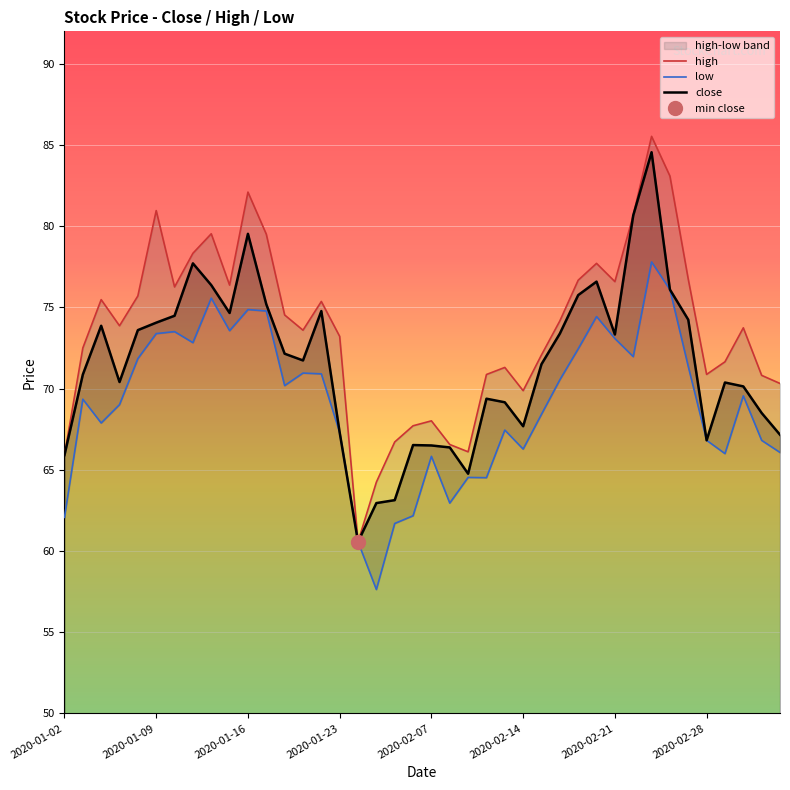

What is the sum of the low values at 24 and 17?

125.1